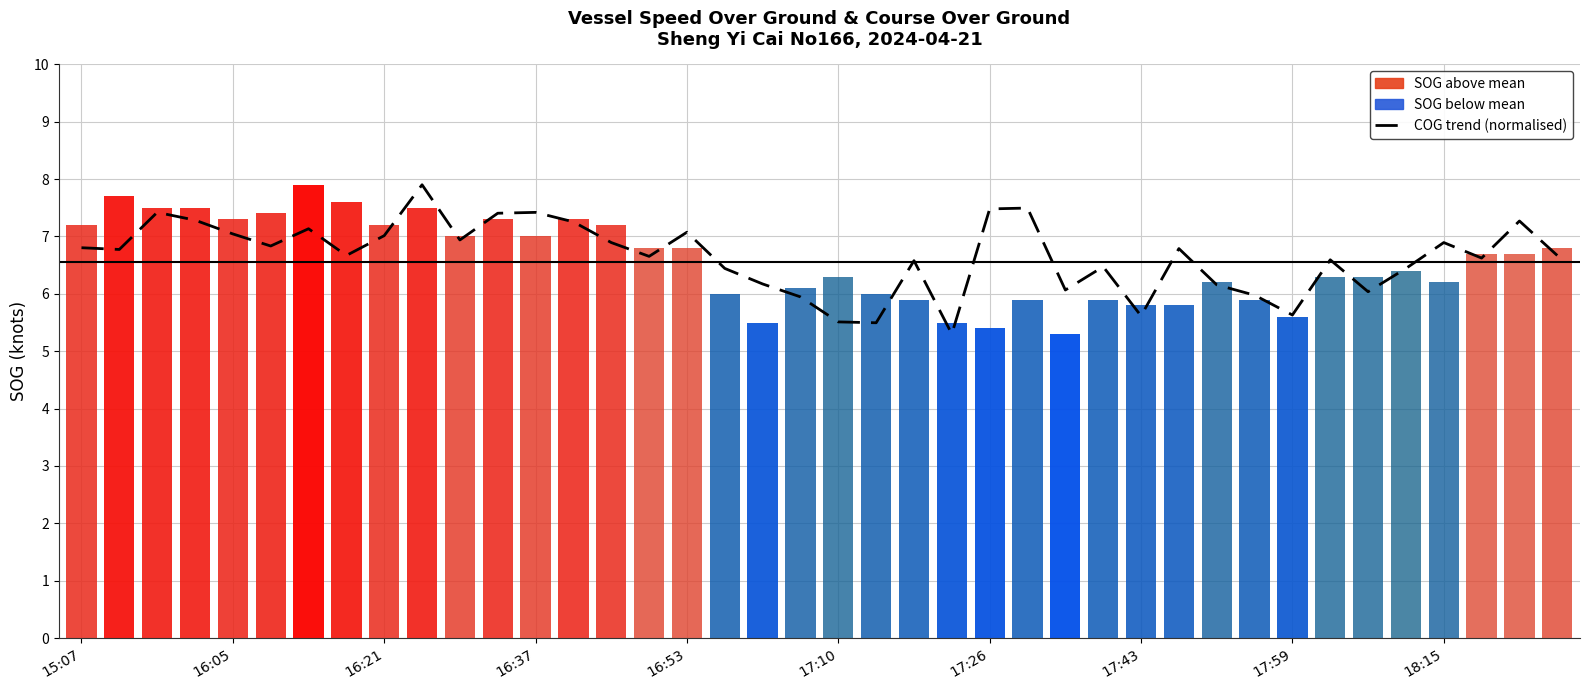

What is the difference between the second highest and minimum values in the COG trend (normalised) series?

2.2